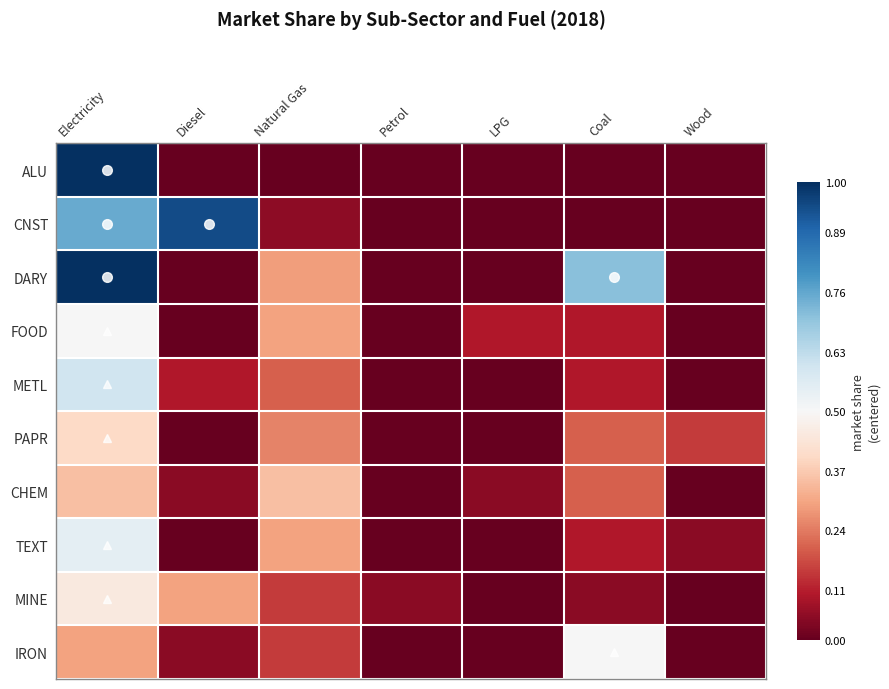

Reading left to right, list all the values displayed in this chart.

ALU: Electricity=0.5	Diesel=-0.5	Natural Gas=-0.5	Petrol=-0.5	LPG=-0.5	Coal=-0.5	Wood=-0.5
CNST: Electricity=0.3	Diesel=0.4	Natural Gas=-0.4	Petrol=-0.5	LPG=-0.5	Coal=-0.5	Wood=-0.5
DARY: Electricity=0.5	Diesel=-0.5	Natural Gas=-0.2	Petrol=-0.5	LPG=-0.5	Coal=0.2	Wood=-0.5
FOOD: Electricity=0.0	Diesel=-0.5	Natural Gas=-0.2	Petrol=-0.5	LPG=-0.4	Coal=-0.4	Wood=-0.5
METL: Electricity=0.1	Diesel=-0.4	Natural Gas=-0.3	Petrol=-0.5	LPG=-0.5	Coal=-0.4	Wood=-0.5
PAPR: Electricity=-0.1	Diesel=-0.5	Natural Gas=-0.2	Petrol=-0.5	LPG=-0.5	Coal=-0.3	Wood=-0.3
CHEM: Electricity=-0.2	Diesel=-0.5	Natural Gas=-0.2	Petrol=-0.5	LPG=-0.5	Coal=-0.3	Wood=-0.5
TEXT: Electricity=0.1	Diesel=-0.5	Natural Gas=-0.2	Petrol=-0.5	LPG=-0.5	Coal=-0.4	Wood=-0.5
MINE: Electricity=-0.0	Diesel=-0.2	Natural Gas=-0.3	Petrol=-0.5	LPG=-0.5	Coal=-0.5	Wood=-0.5
IRON: Electricity=-0.2	Diesel=-0.5	Natural Gas=-0.3	Petrol=-0.5	LPG=-0.5	Coal=0.0	Wood=-0.5